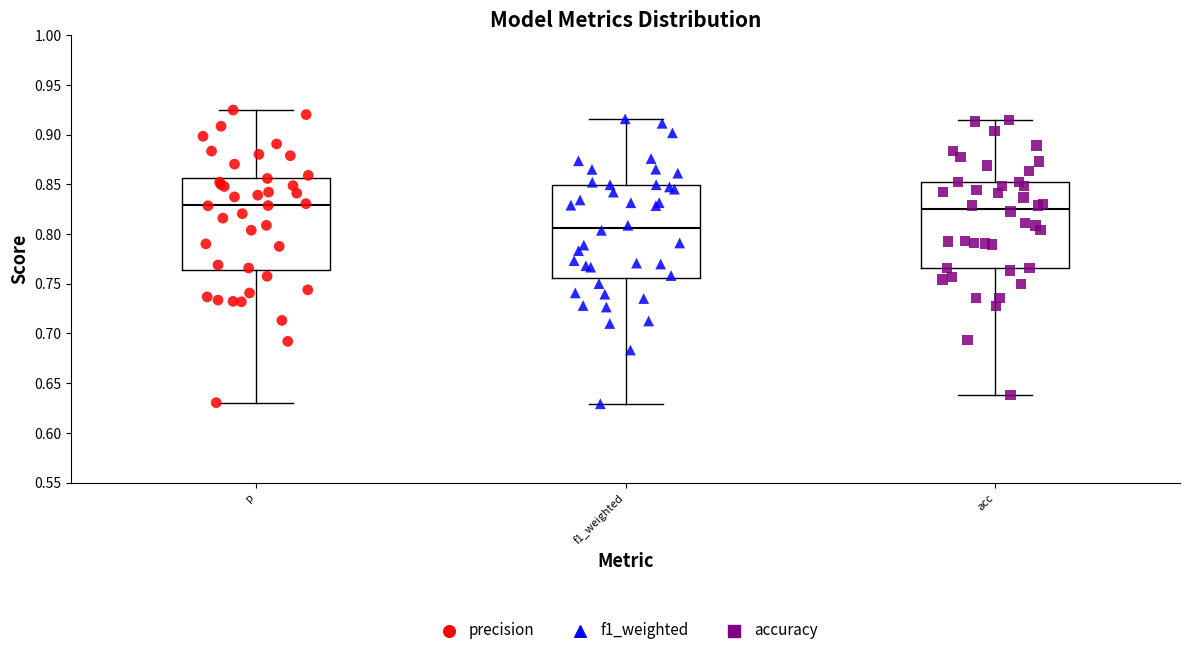

Where does the upper whisker of the box for p end on the y-axis? The values are not printed on the chart, so give them approximately, as read against the axis.

0.925